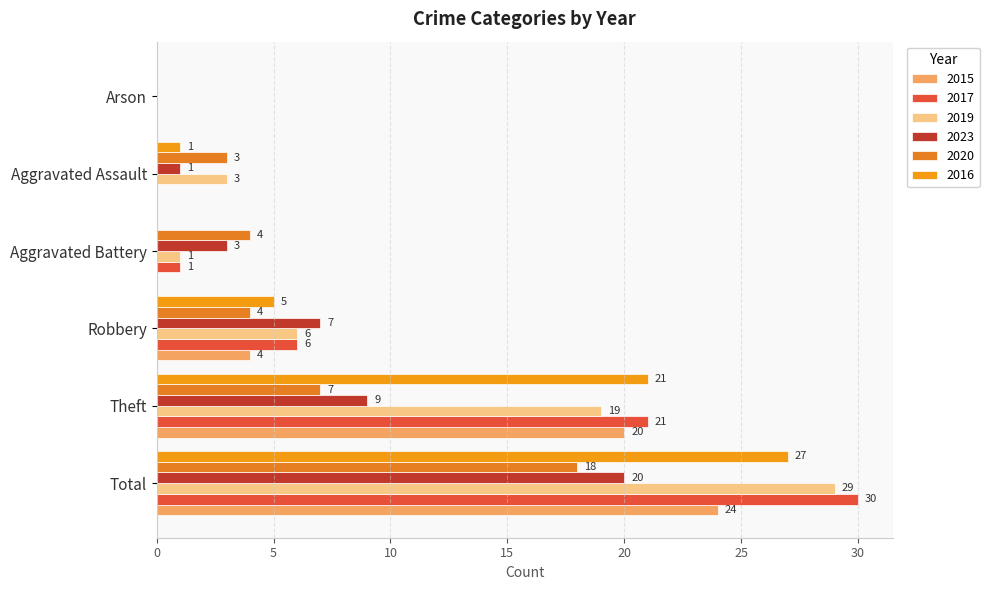

How many series are shown in this chart?

6